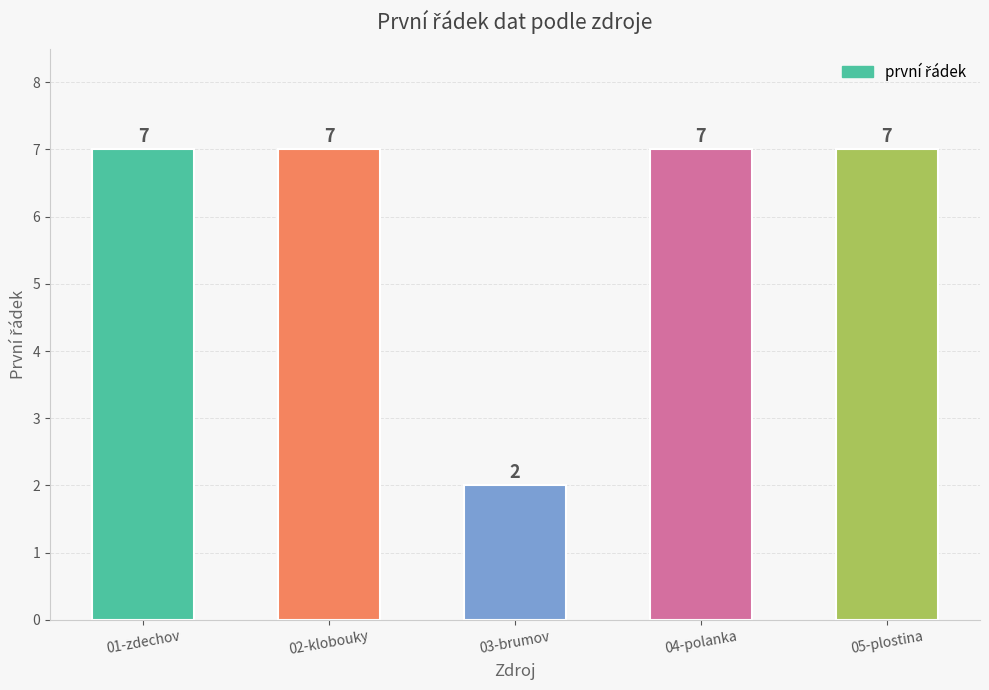

What is the sum of the values at 03-brumov and 04-polanka?

9